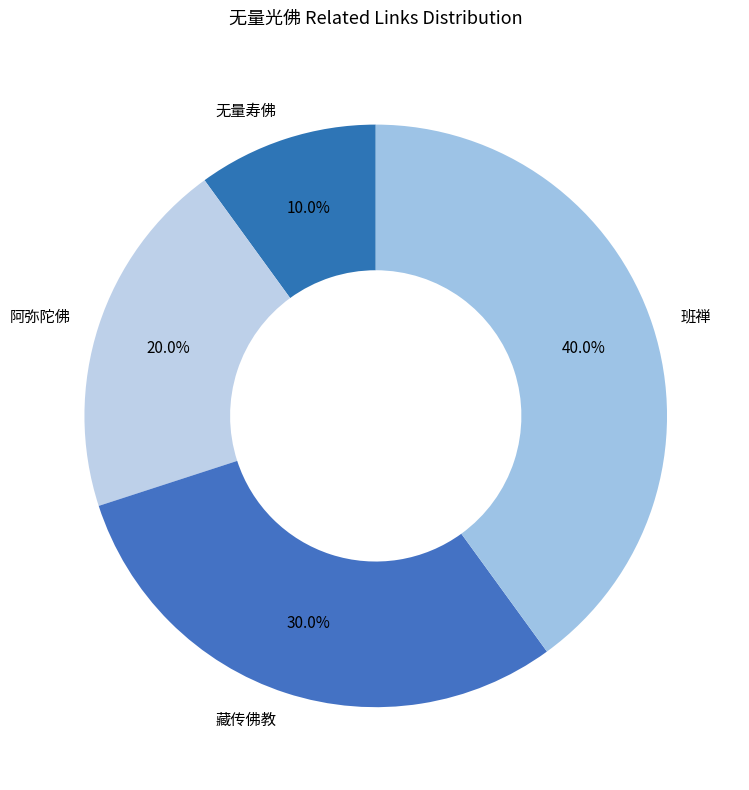

To the nearest percent, what is the combined percentage of 班禅 and 无量寿佛?

50%